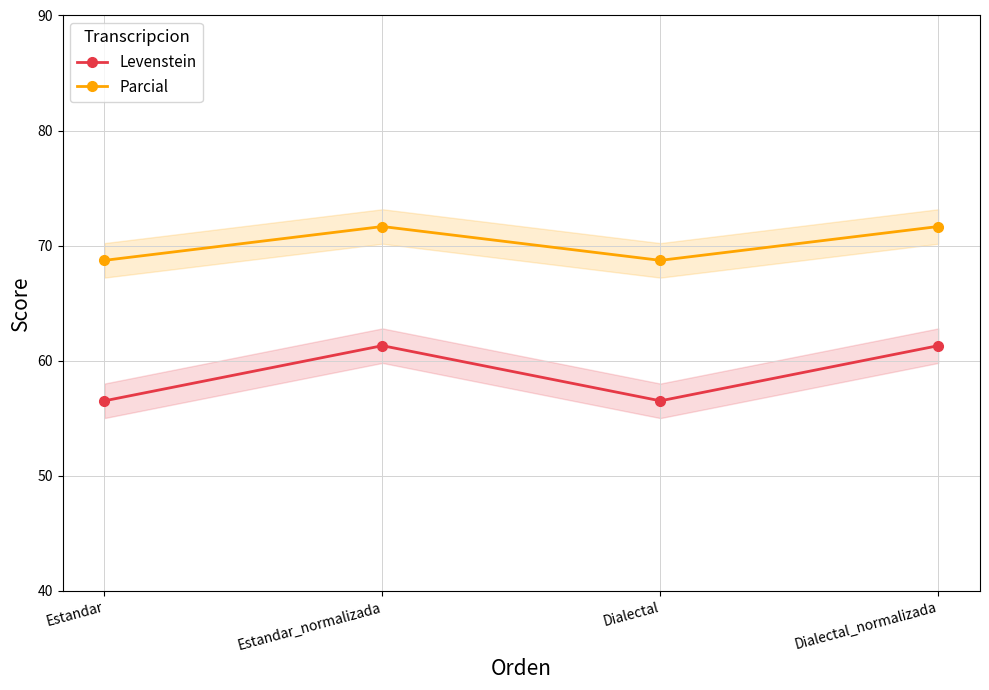

At which label does Levenstein reach its peak?

Estandar_normalizada